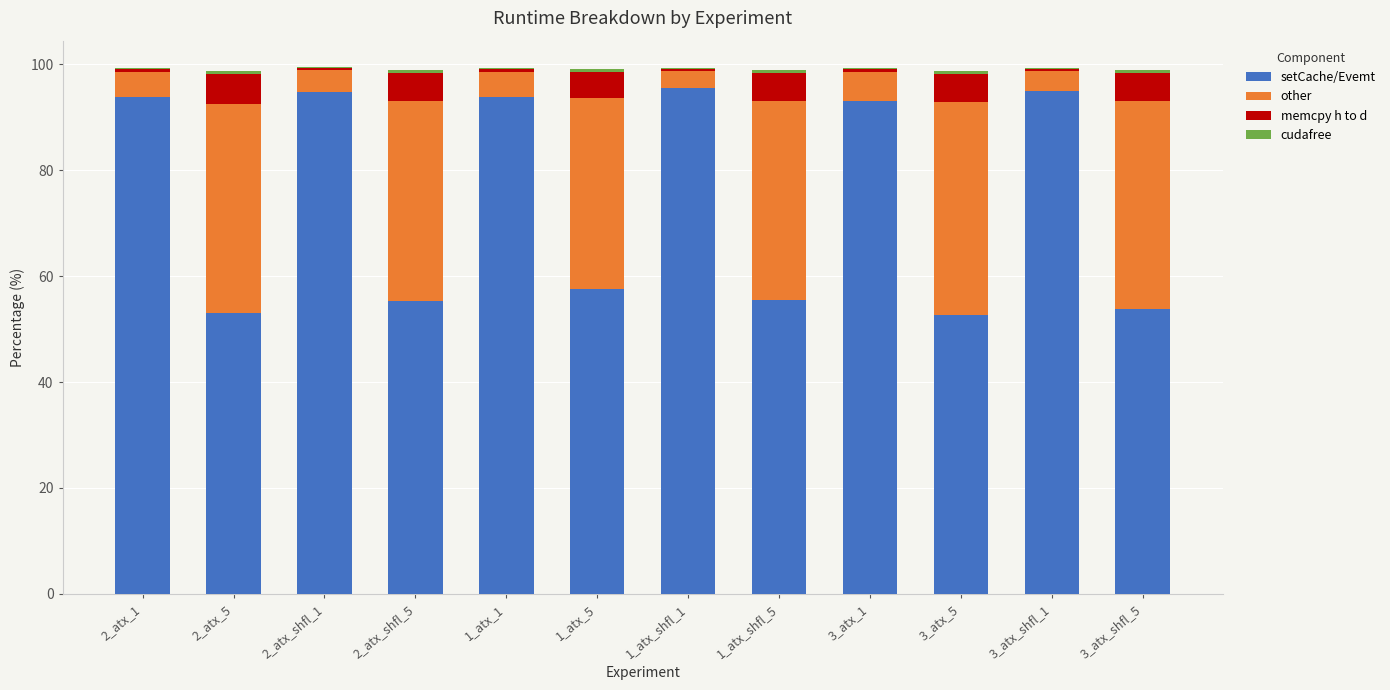

How many values in the setCache/Evemt series exceed 93?

6